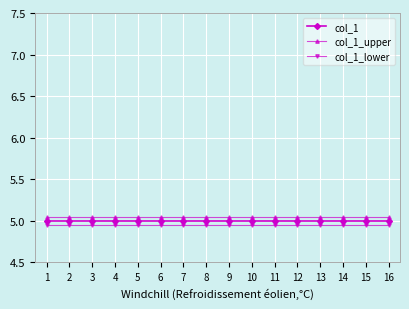

What is the total value across all series at 15?

15.0